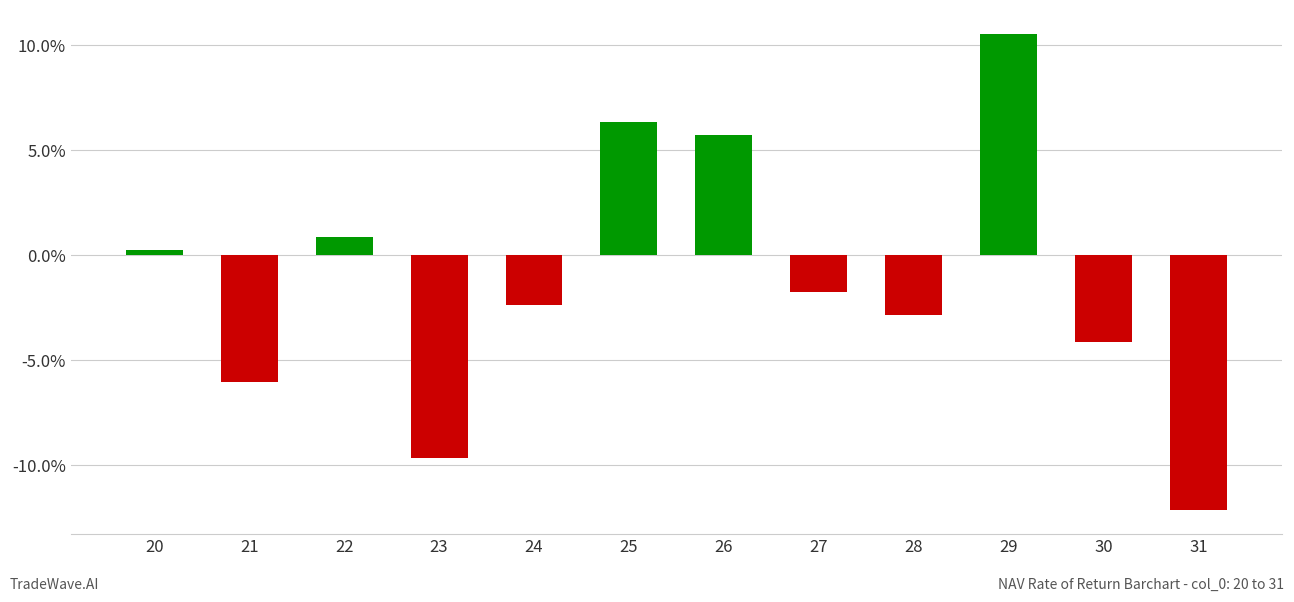

Rank the categories by value from lowest to highest.

31, 23, 21, 30, 28, 24, 27, 20, 22, 26, 25, 29